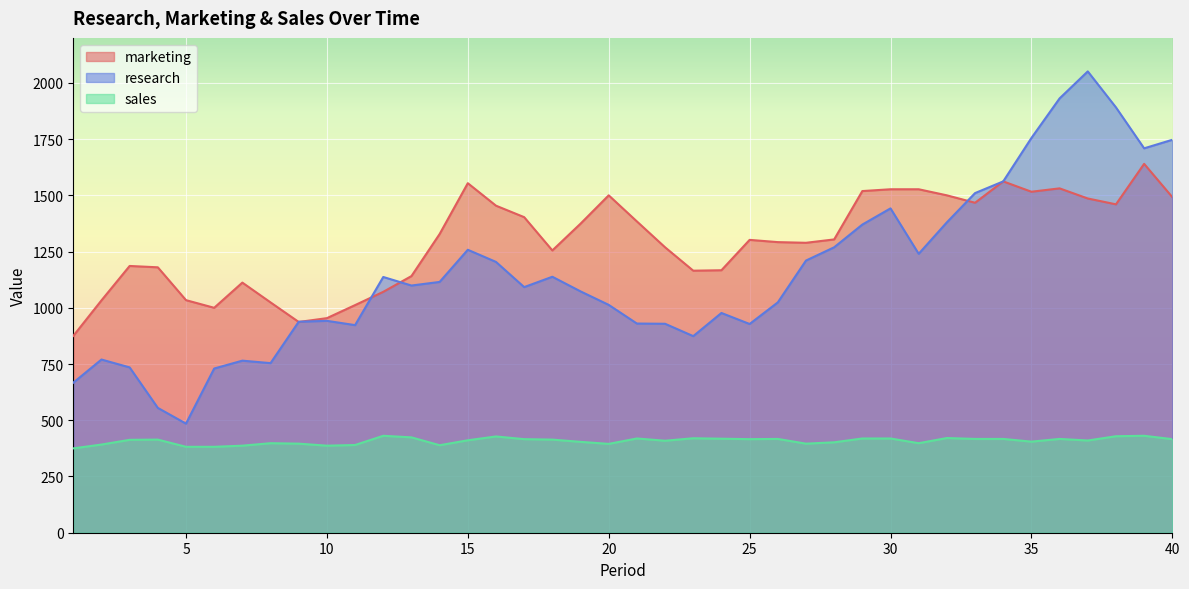

Reading left to right, what are all the values shown in this chart?

marketing: 1=875	2=1033	3=1186	4=1180	5=1034	6=1000	7=1112	8=1024	9=937	10=954	11=1012	12=1071	13=1141	14=1328	15=1554	16=1454	17=1403	18=1255	19=1374	20=1500	21=1384	22=1269	23=1165	24=1167	25=1302	26=1292	27=1289	28=1304	29=1519	30=1527	31=1527	32=1500	33=1467	34=1562	35=1516	36=1531	37=1486	38=1460	39=1640	40=1492
research: 1=667	2=770	3=735	4=555	5=485	6=730	7=765	8=754	9=938	10=942	11=923	12=1137	13=1099	14=1115	15=1258	16=1204	17=1092	18=1138	19=1073	20=1013	21=930	22=929	23=874	24=977	25=928	26=1024	27=1210	28=1269	29=1370	30=1442	31=1240	32=1380	33=1510	34=1562	35=1755	36=1931	37=2051	38=1891	39=1709	40=1747
sales: 1=375	2=392	3=413	4=414	5=382	6=382	7=387	8=398	9=396	10=387	11=390	12=431	13=424	14=389	15=411	16=428	17=416	18=414	19=404	20=395	21=419	22=409	23=420	24=418	25=416	26=417	27=396	28=402	29=419	30=419	31=398	32=421	33=417	34=417	35=405	36=417	37=410	38=429	39=431	40=416